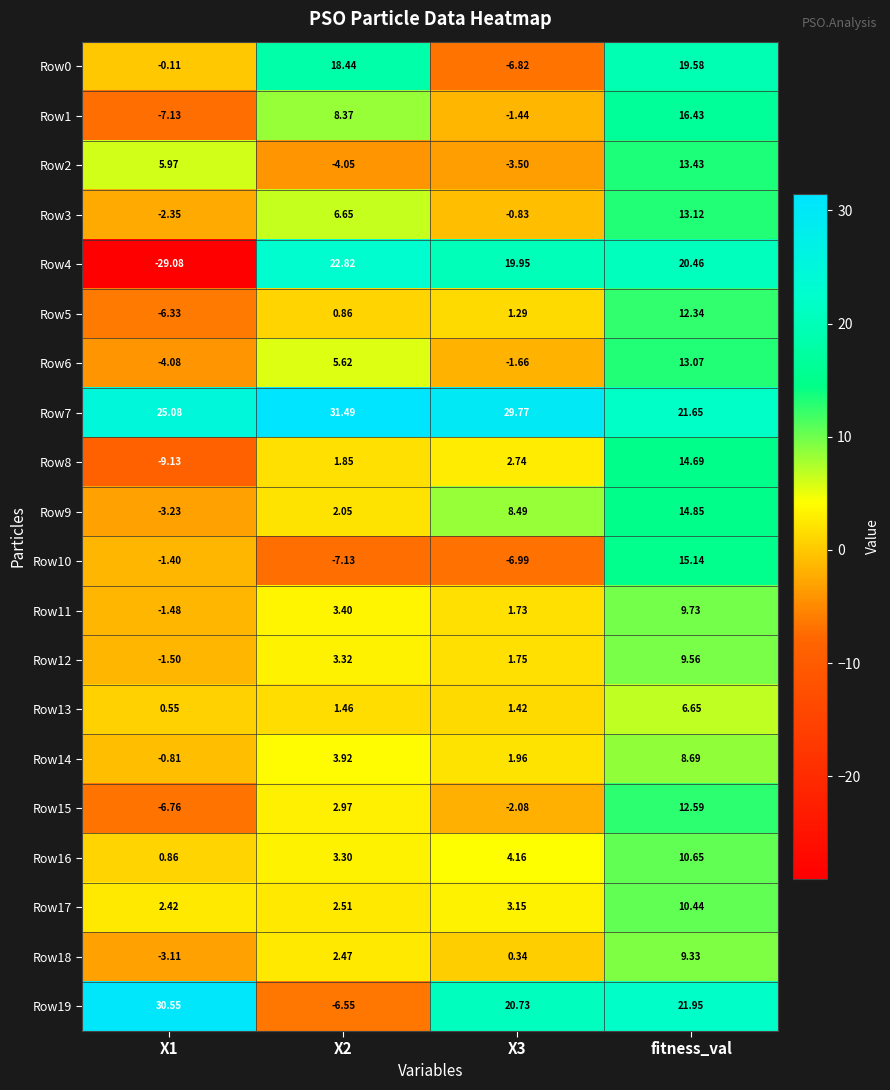

Rank the series at fitness_val from highest to lowest value.

Row19, Row7, Row4, Row0, Row1, Row10, Row9, Row8, Row2, Row3, Row6, Row15, Row5, Row16, Row17, Row11, Row12, Row18, Row14, Row13